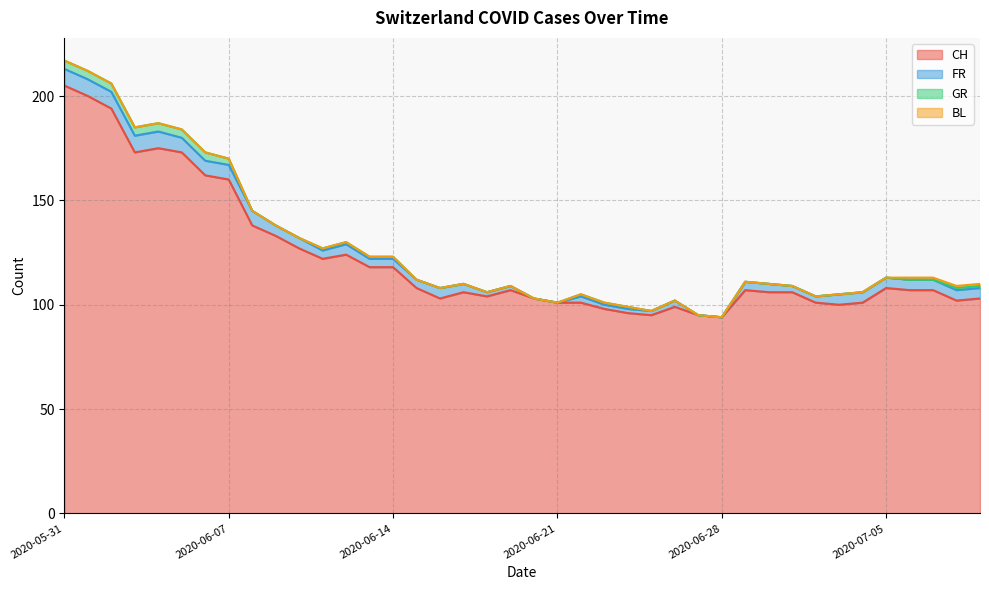

True or false: BL and GR intersect in this chart.

False